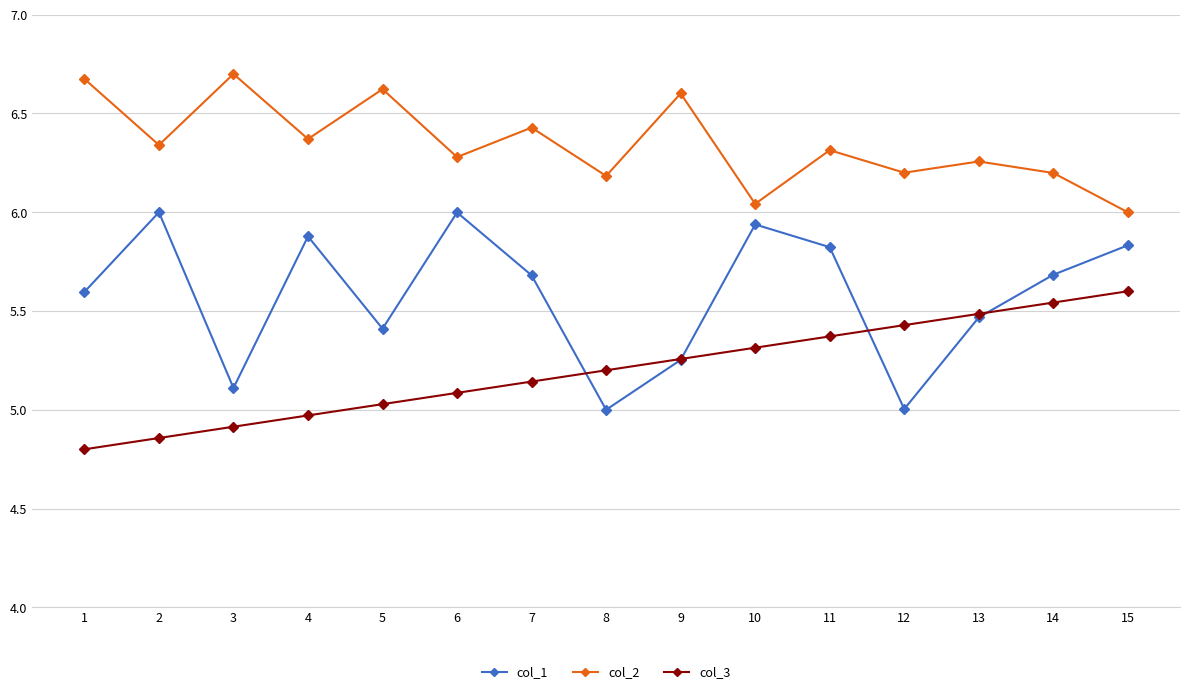

Between 7 and 10, which series saw the biggest shift?

col_2